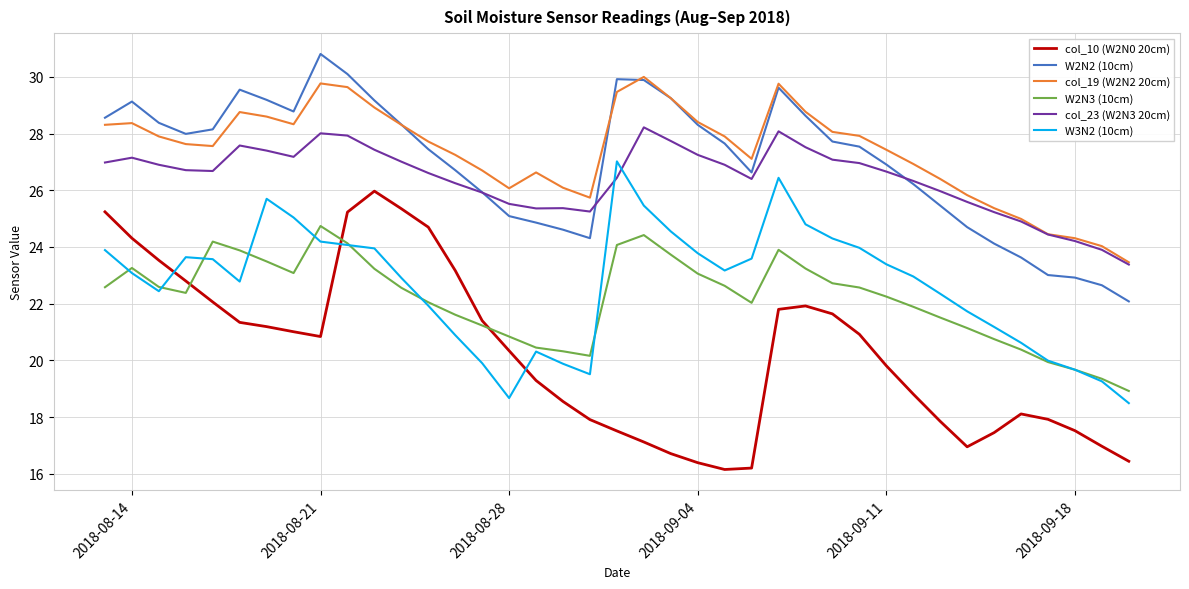

Which series has the widest spread of values?

col_10 (W2N0 20cm)